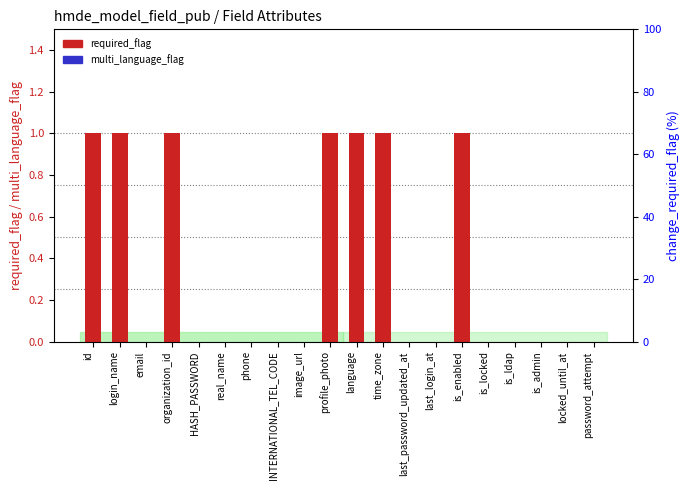

What is the average value of the change_required_flag series?

100